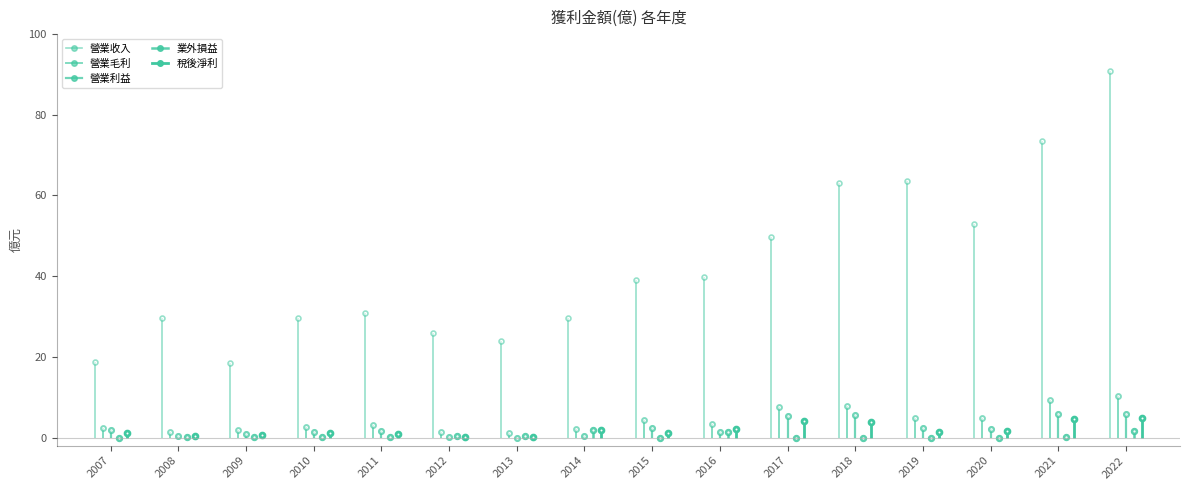

The 稅後淨利 series shows 1.4 at 2021. True or false?

False